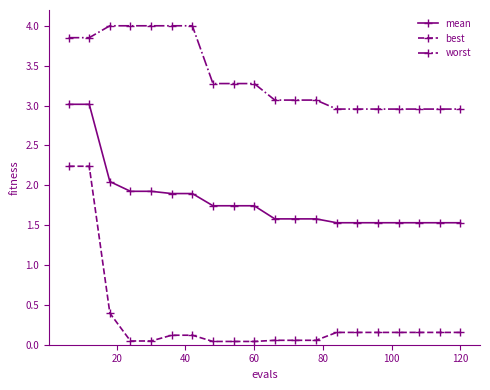

How many data points in worst are less than 3?

7